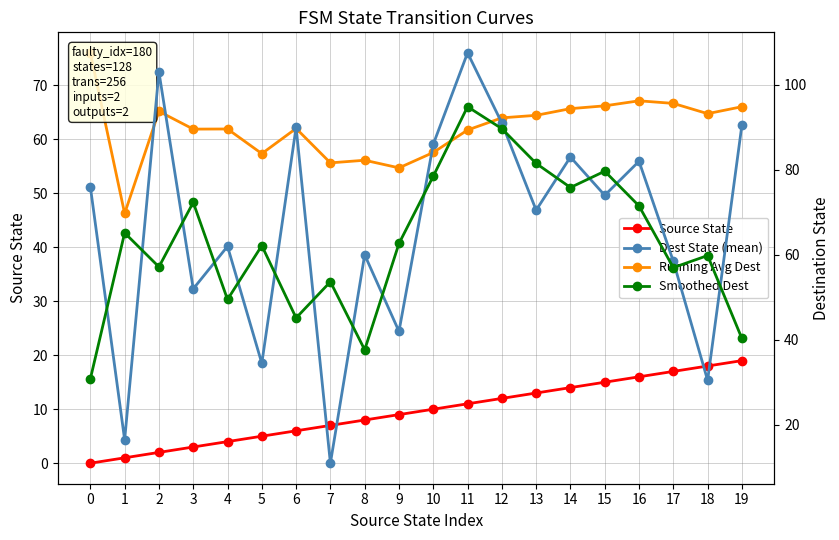

How many interior local valleys does the Running Avg Dest series have?

6